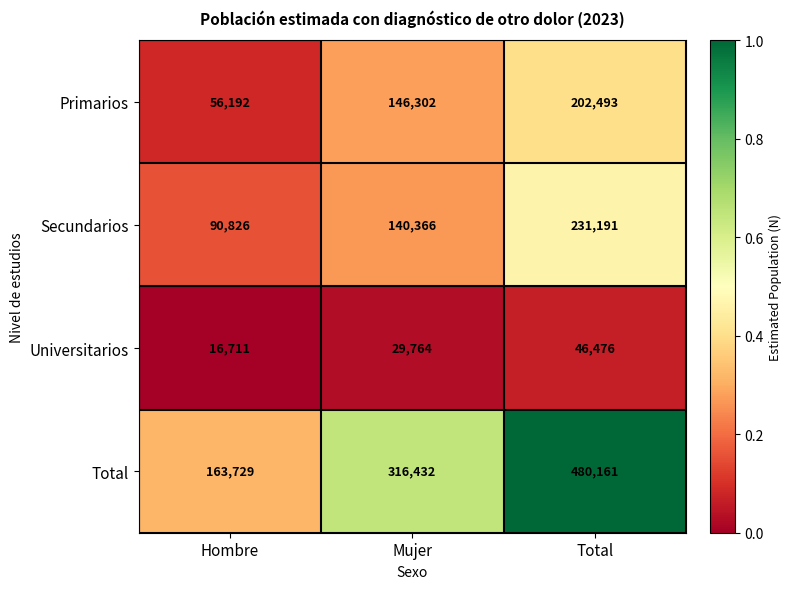

Is it true that Primarios equals 56192 at Hombre?

True